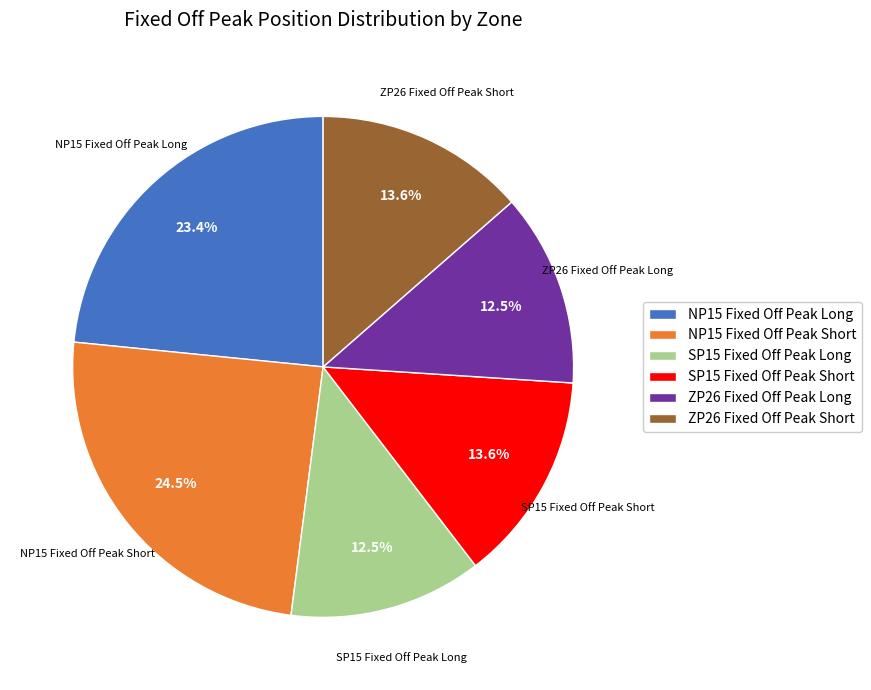

To the nearest percent, what is the difference between the largest and smallest slice percentages?

12%